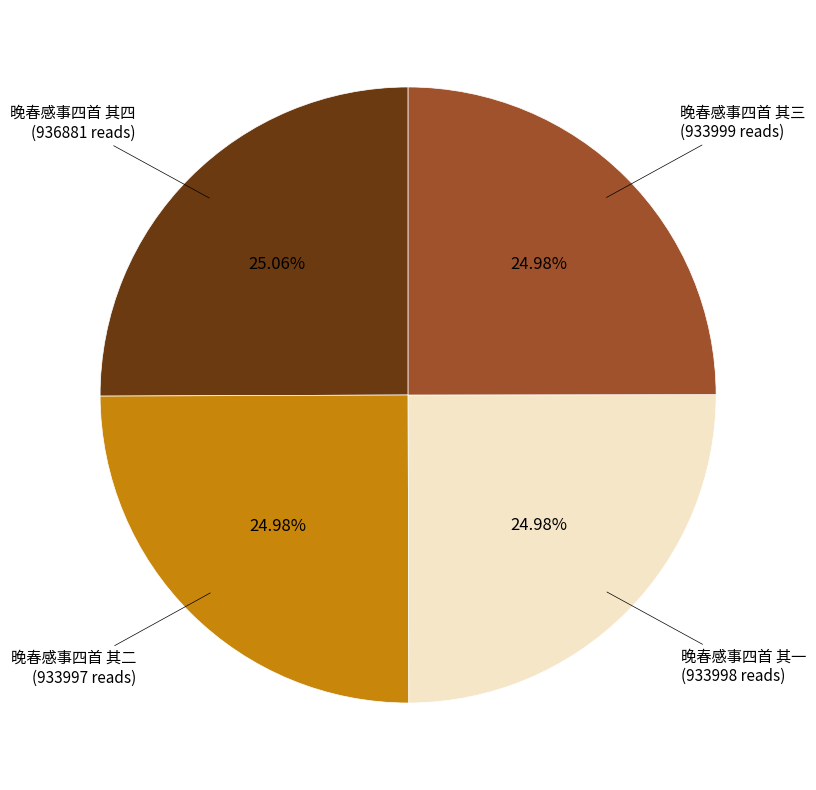

How many segments does this pie chart have?

4